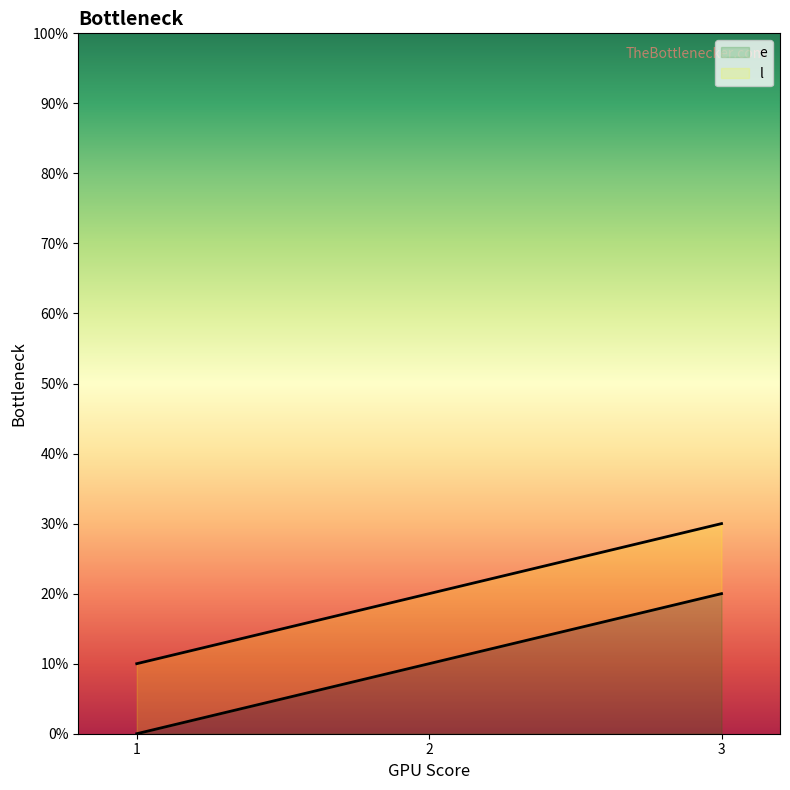

What is the difference between the e values at 1 and 3?

20